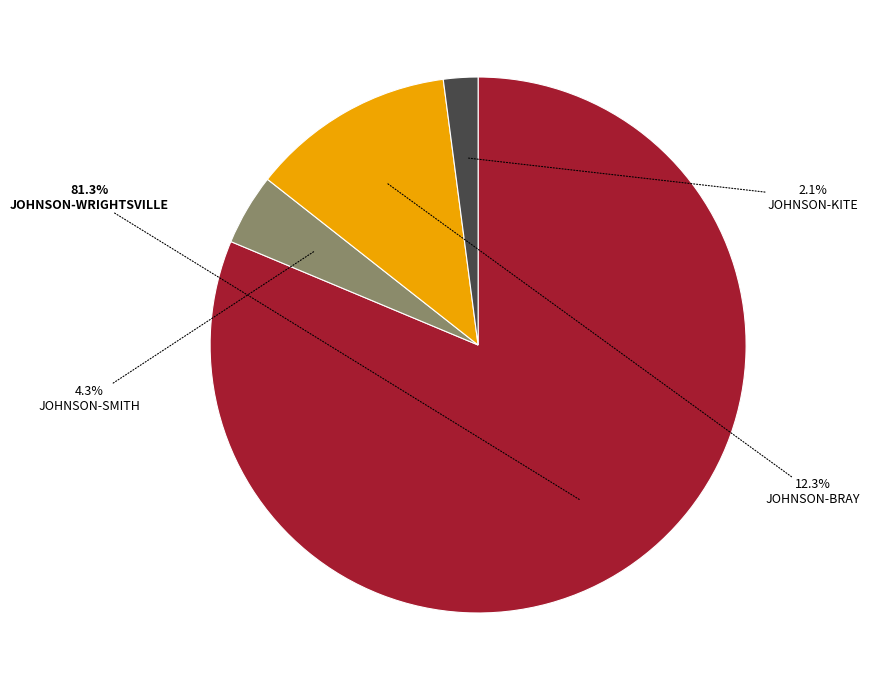

Is there any slice that represents more than half of the pie?

Yes